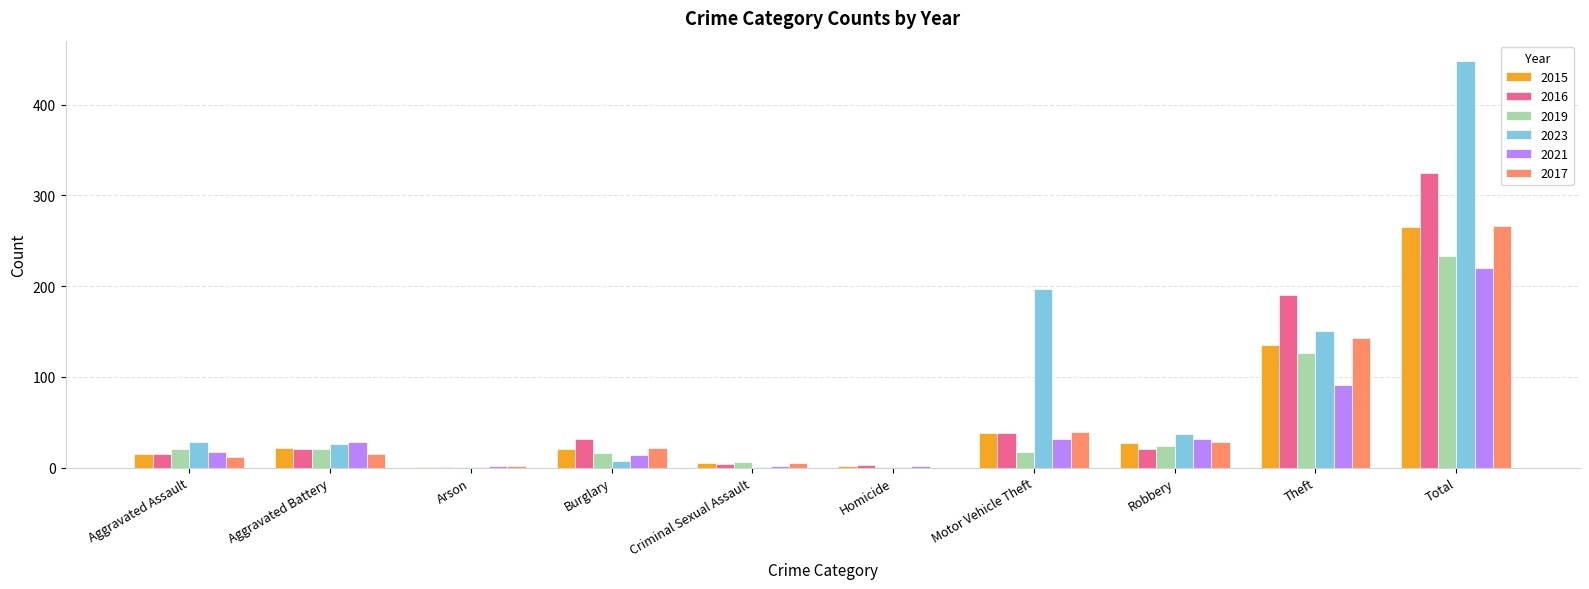

What is the greatest value displayed?

448